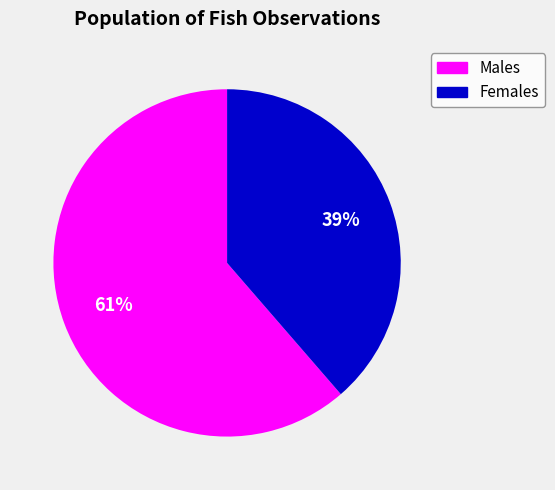

Is there any slice that represents more than half of the pie?

Yes